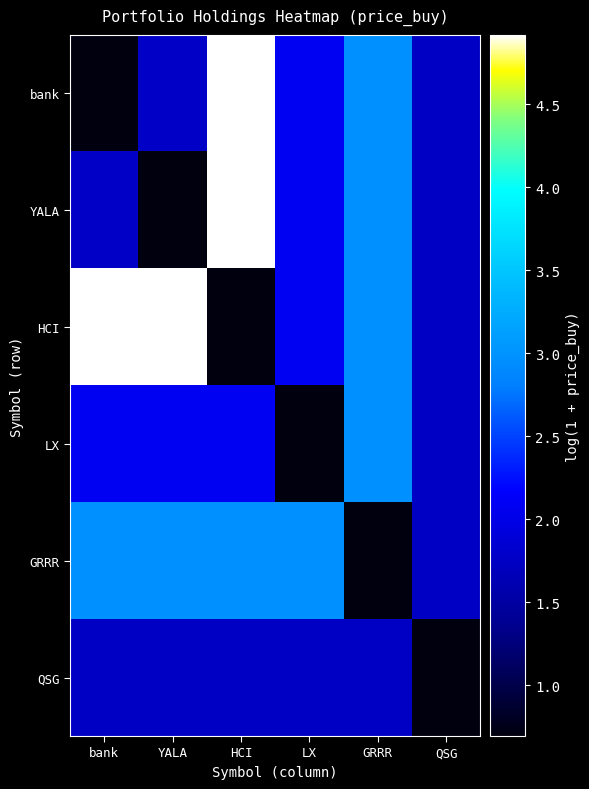

How many distinct data groups are displayed?

6